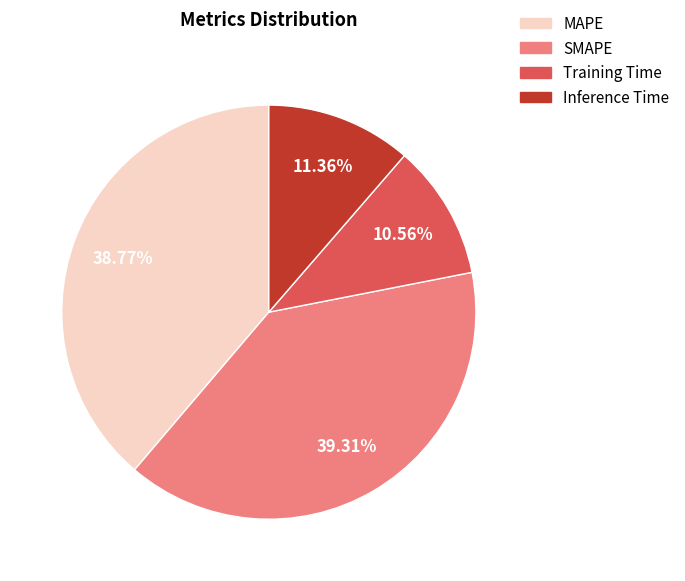

How many slices are in this pie chart?

4